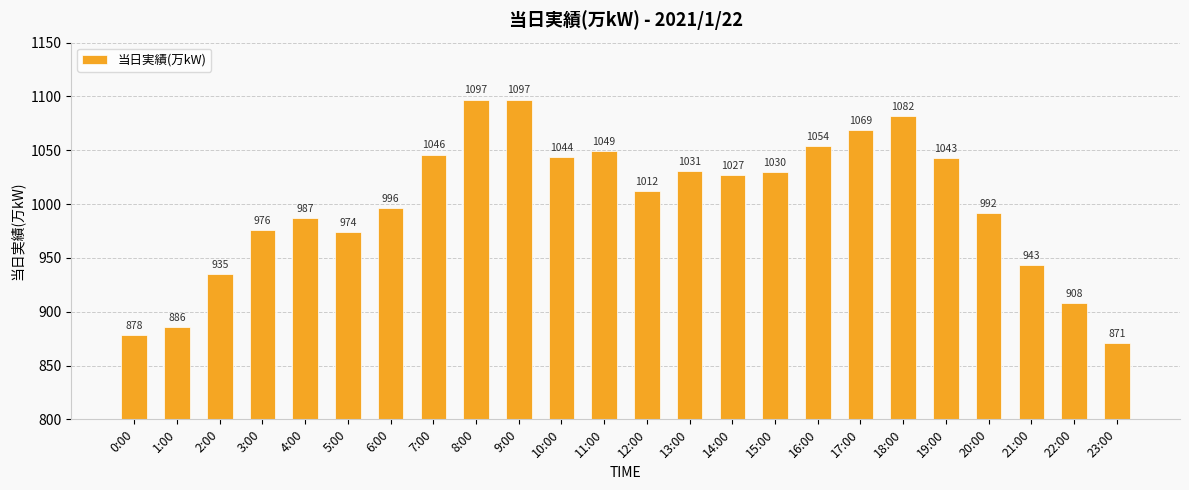

The chart shows a value of 878 at 0:00. True or false?

True